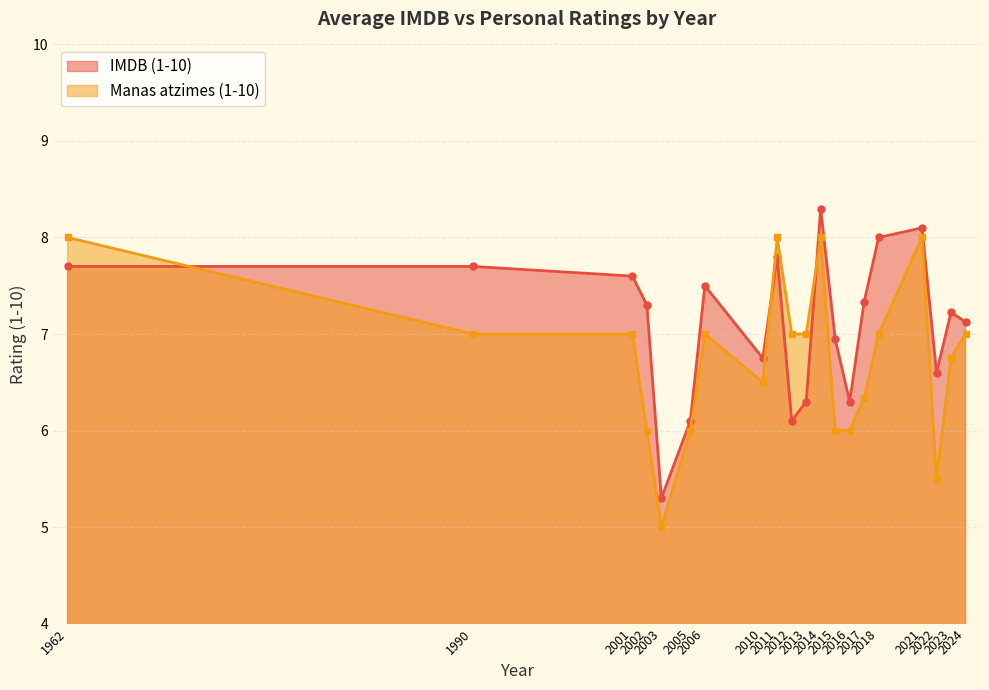

Which series has the largest total across all categories?

IMDB (1-10)